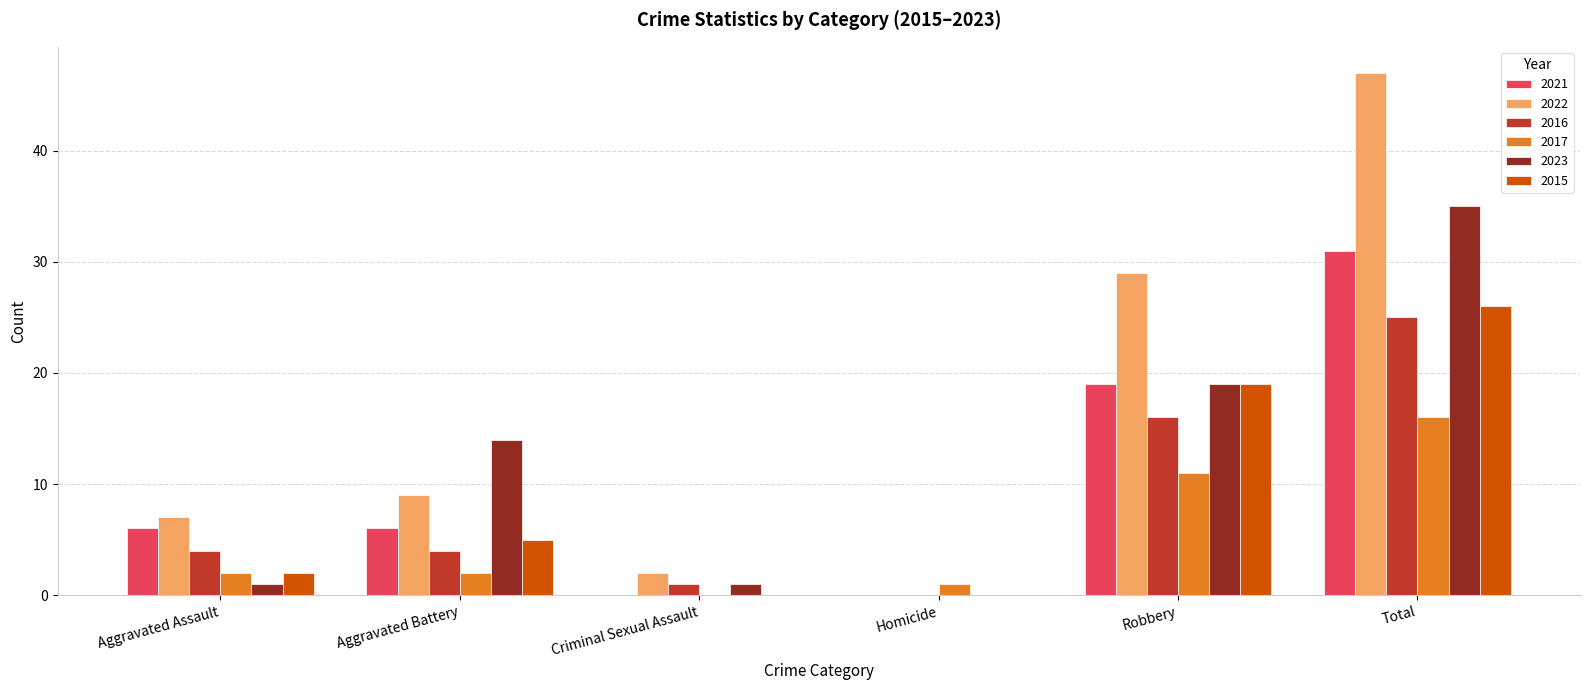

What are all the series names shown in the legend?

2021, 2022, 2016, 2017, 2023, 2015